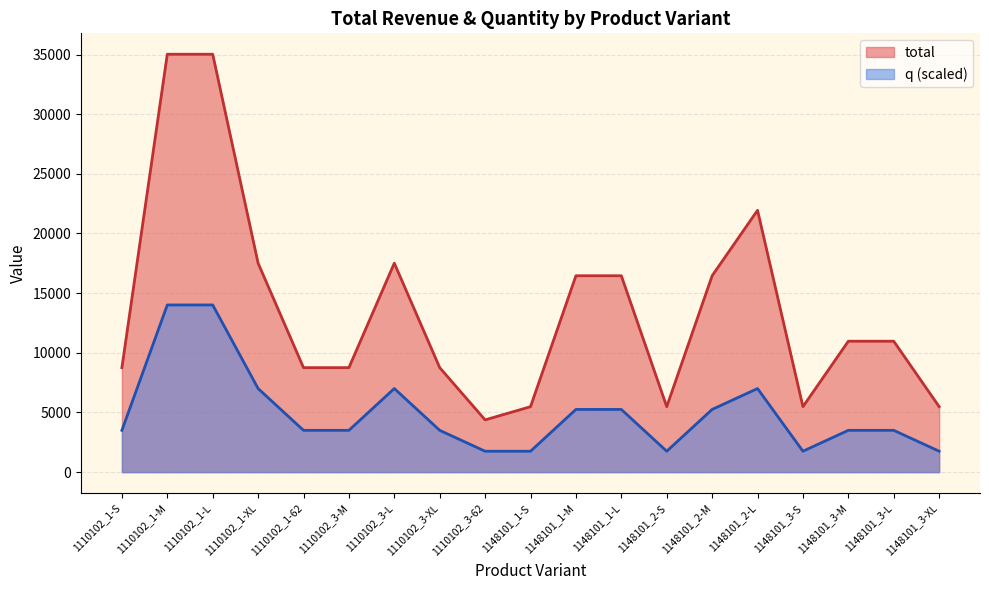

What is the sum of all total values?

259680.0